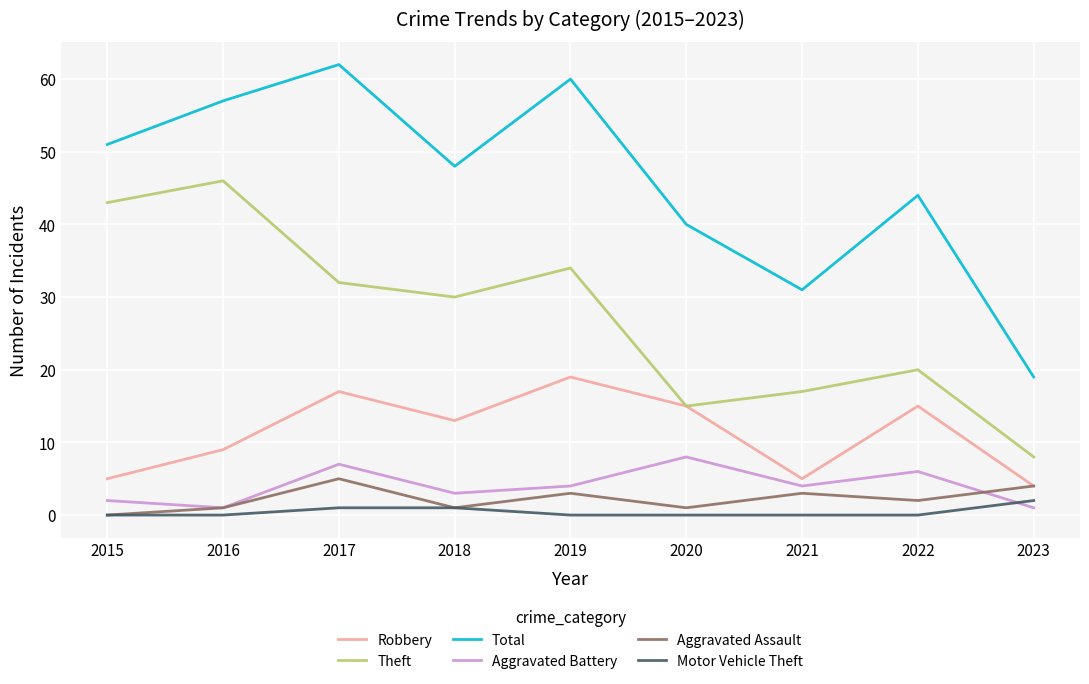

What are all the series names shown in the legend?

Robbery, Theft, Total, Aggravated Battery, Aggravated Assault, Motor Vehicle Theft